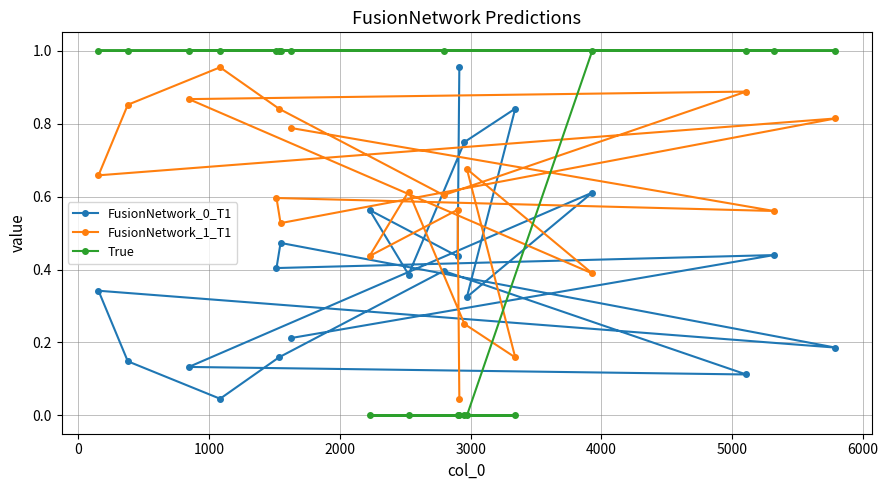

List the series in order of their overall mean, lowest first.

FusionNetwork_0_T1, FusionNetwork_1_T1, True